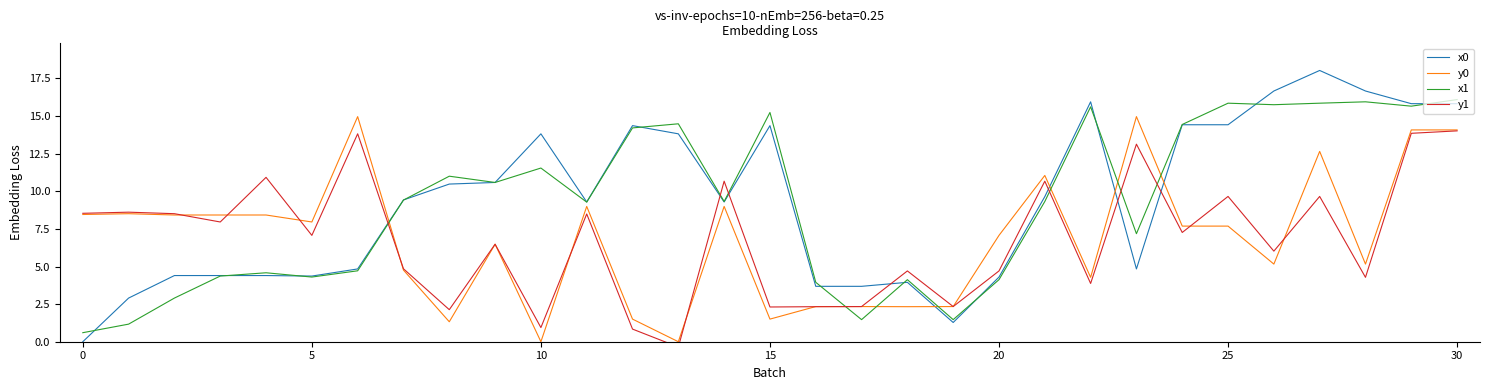

After their last crossing, which series has the higher values: y0 or x1?

x1